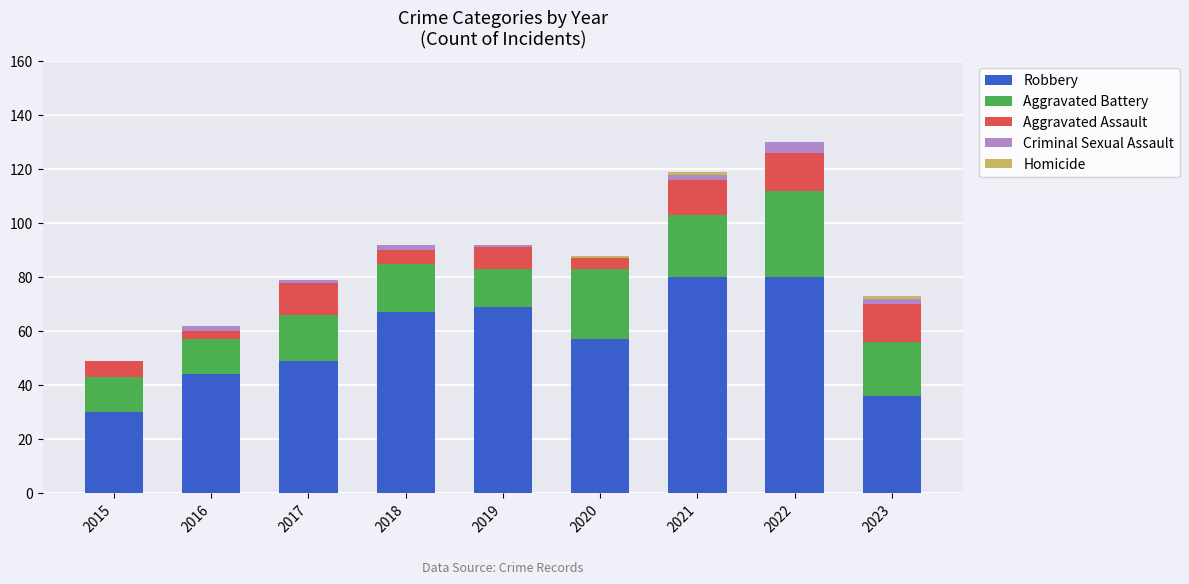

How many series are shown in this chart?

5